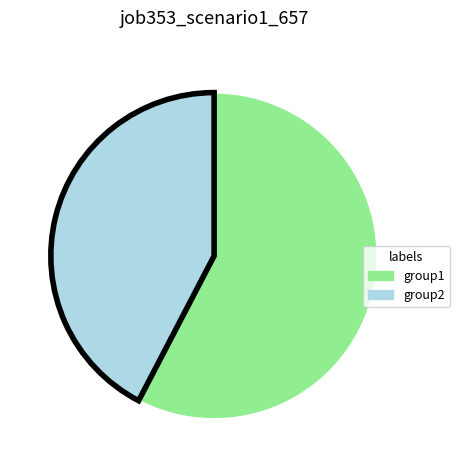

Is there any slice that represents more than half of the pie?

Yes